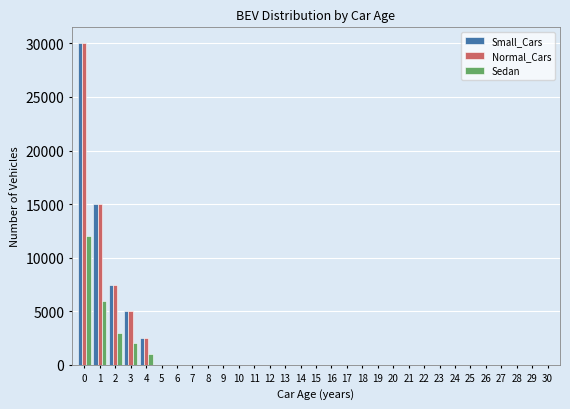

What is the sum of all Sedan values?

24000